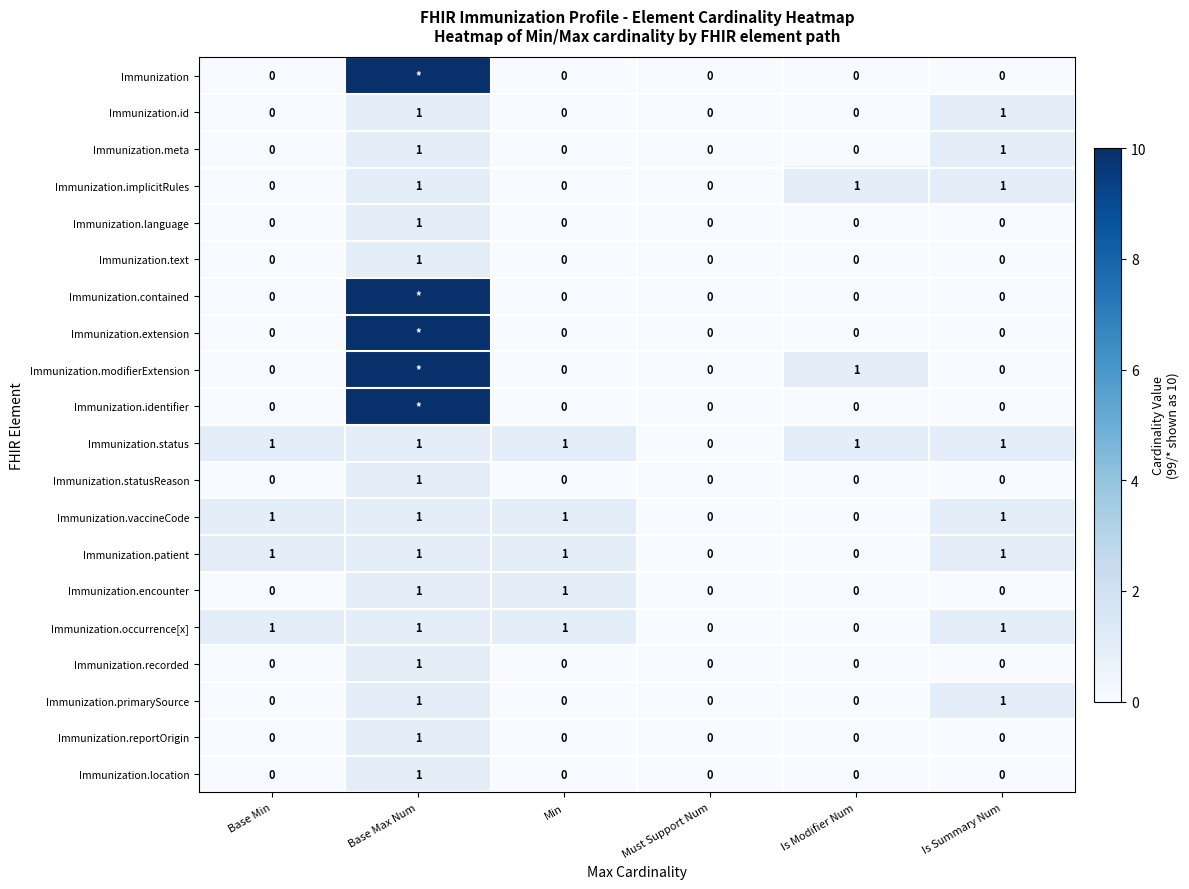

Which has a higher value, Is Summary Num or Base Max Num?

Base Max Num